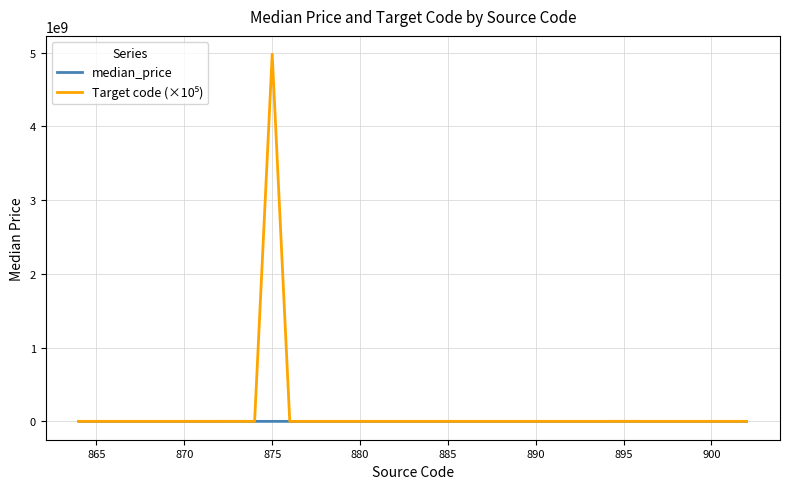

What is the greatest value displayed?

4978610001.2